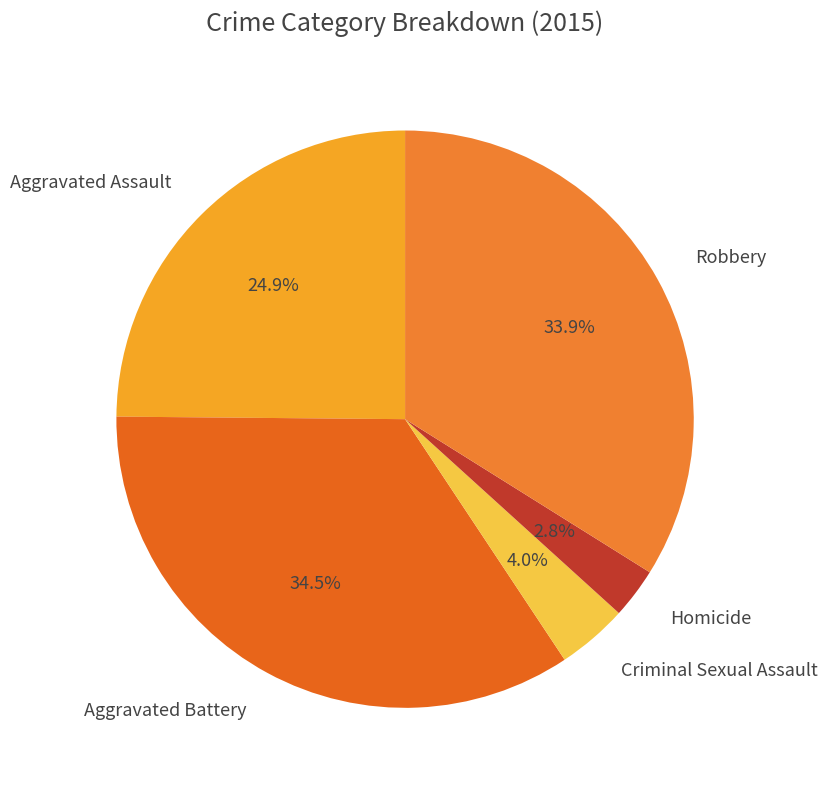

What percentage is NOT represented by Criminal Sexual Assault?

96.0%